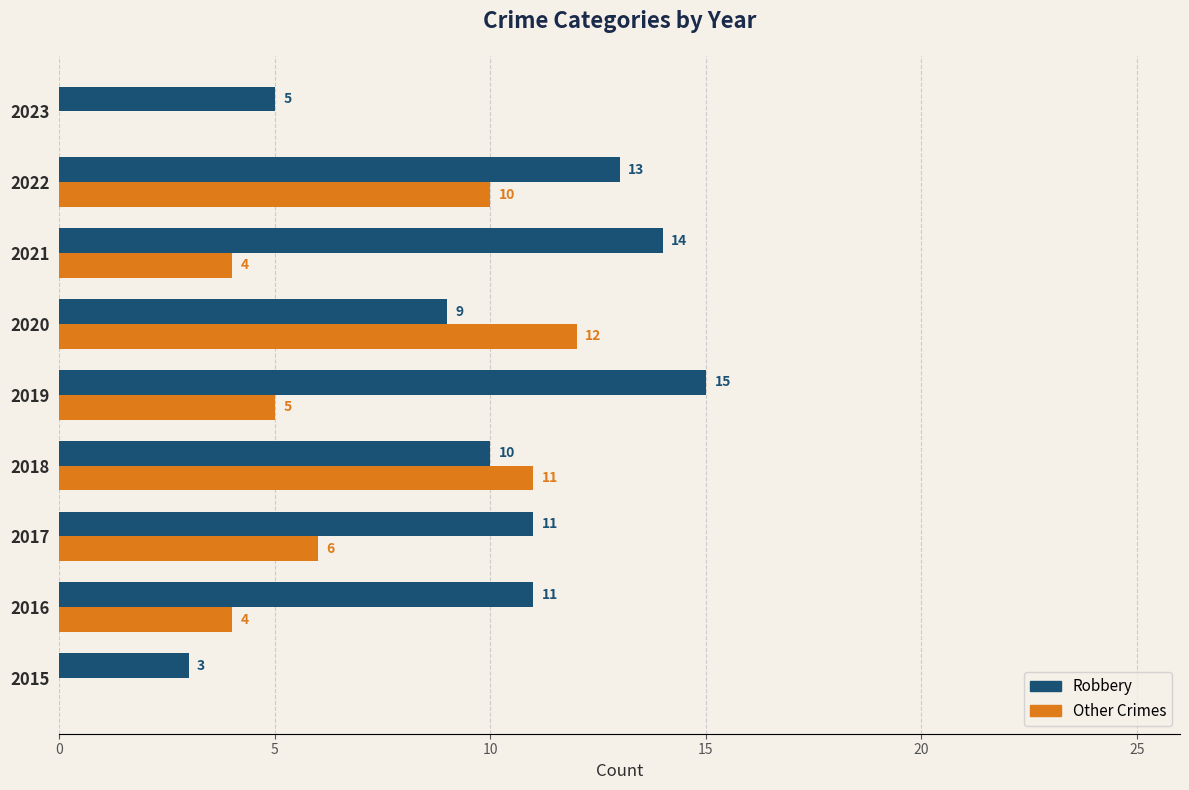

At which label is Robbery closest to 9?

2020